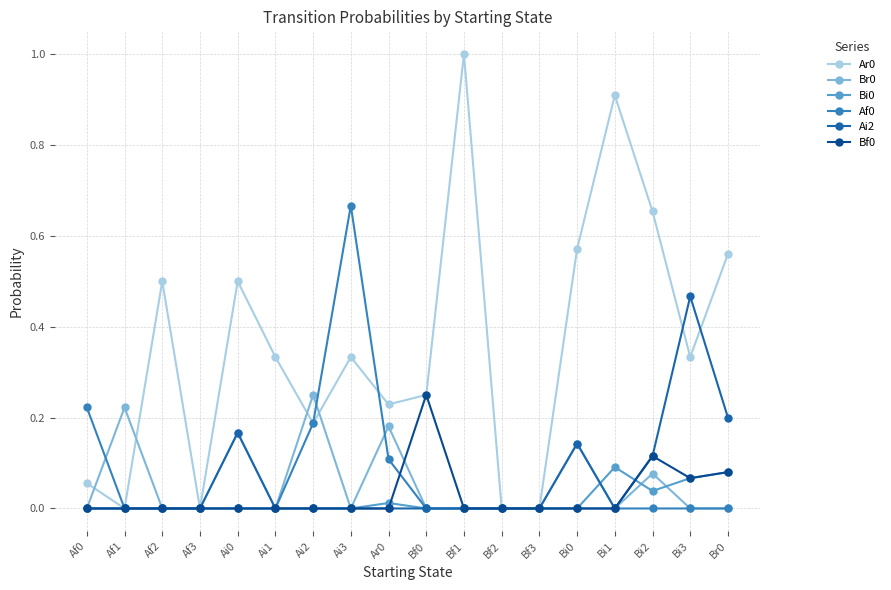

In Bi0, how many points are higher than both neighbors (excluding endpoints)?

2